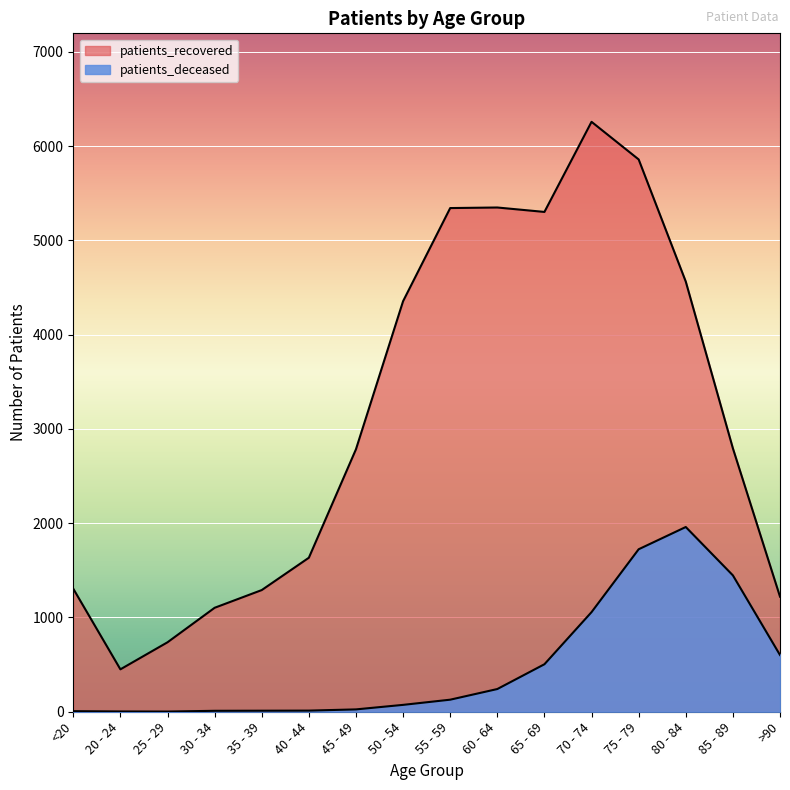

What is the difference between the second highest and second lowest values in the patients_deceased series?

1721